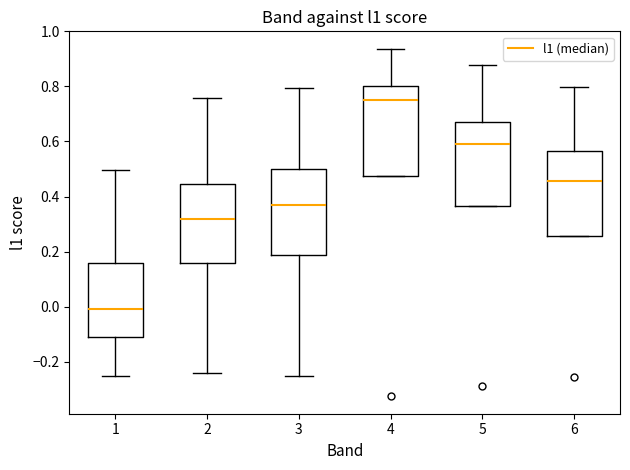

Where is the lower edge of the box at x = 6 on the y-axis? The values are not printed on the chart, so give them approximately, as read against the axis.

0.26